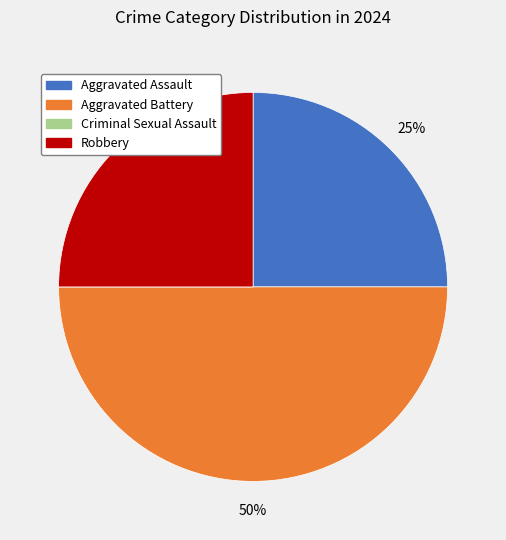

To the nearest percent, what is the difference between the Aggravated Battery and Aggravated Assault slice percentages?

25%